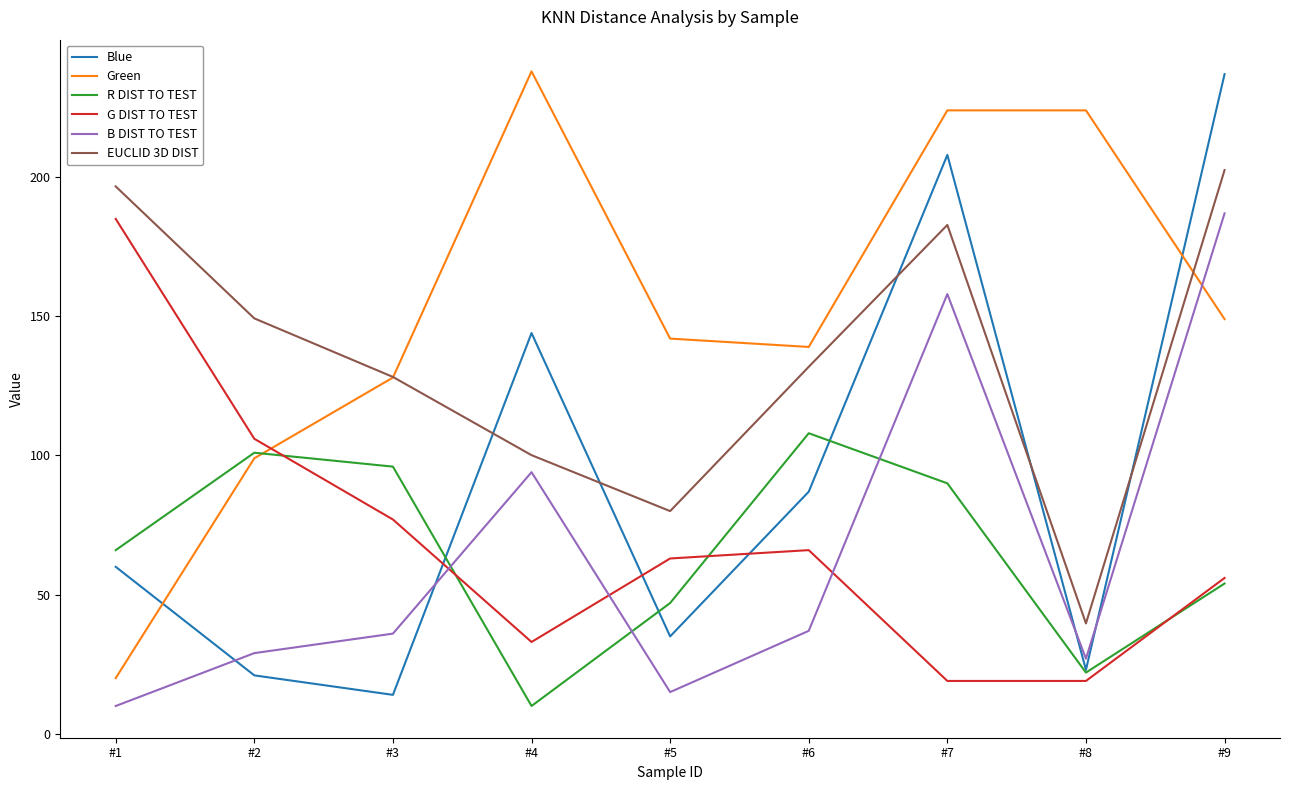

What is the greatest value displayed?

238.0